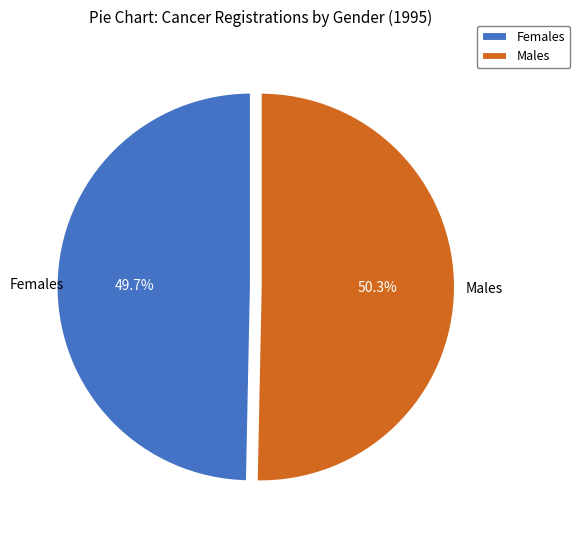

Is Females the majority of the pie?

No